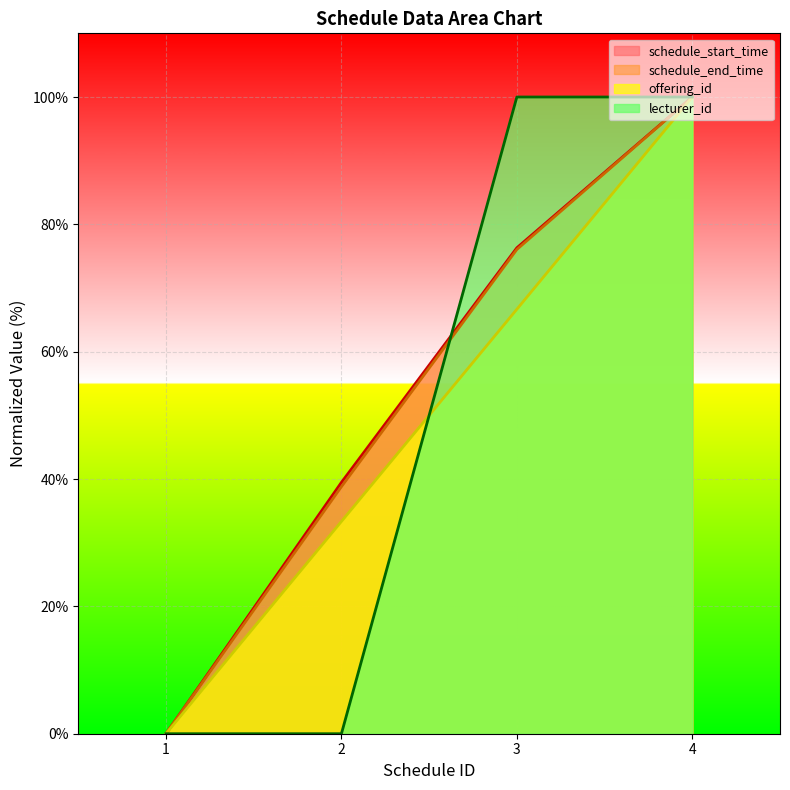

What value does the schedule_end_time series have at 4?

100.0